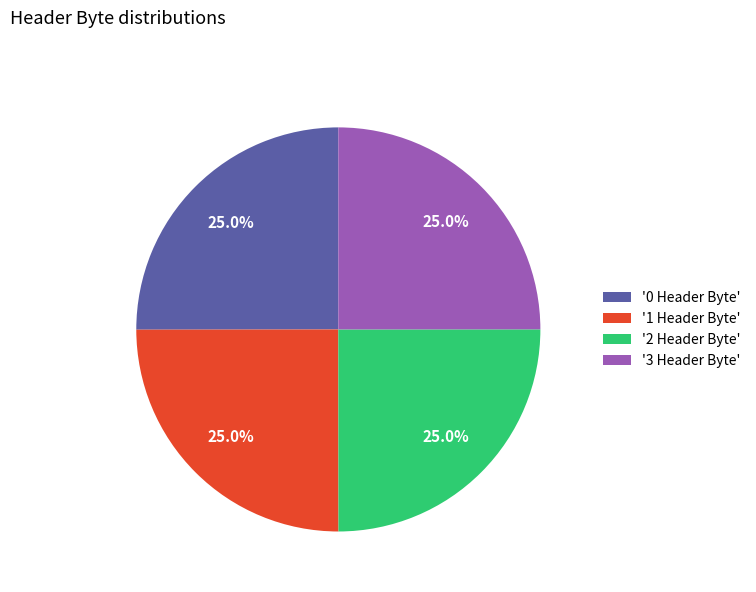

Is there any slice that represents more than half of the pie?

No